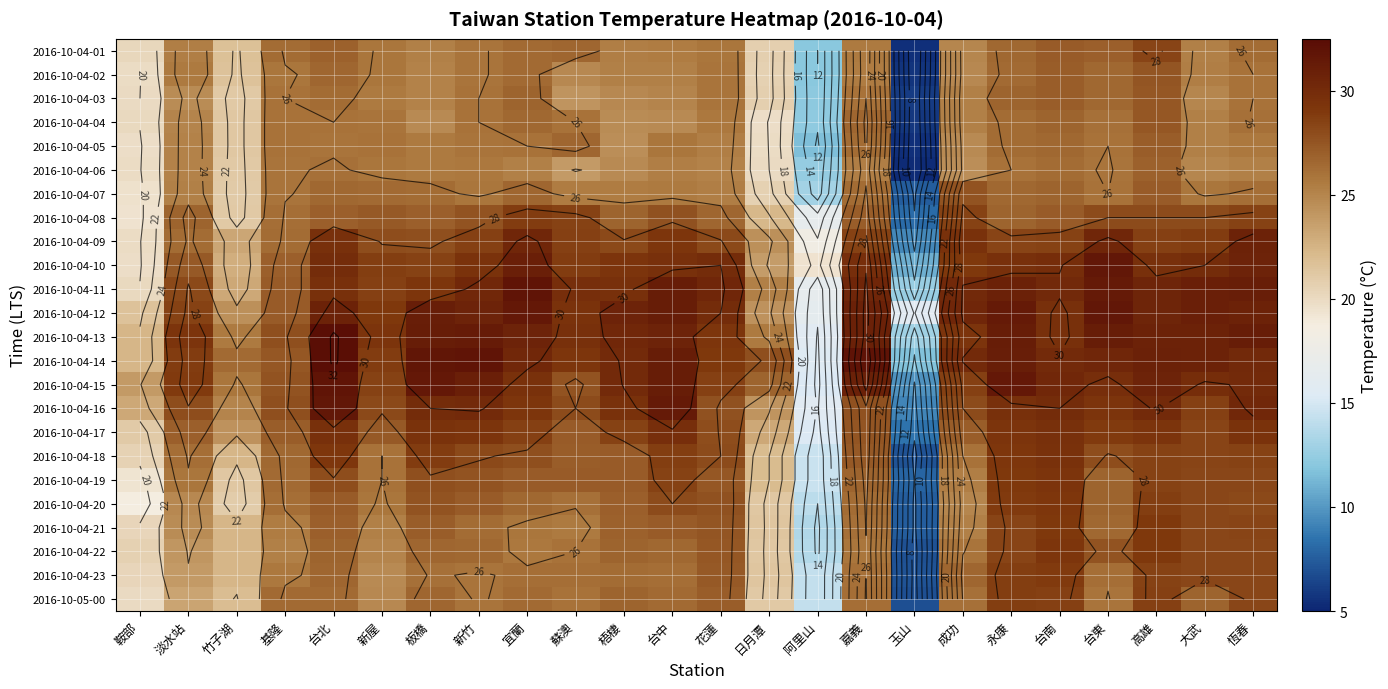

Which category has the highest value across all series?

台北